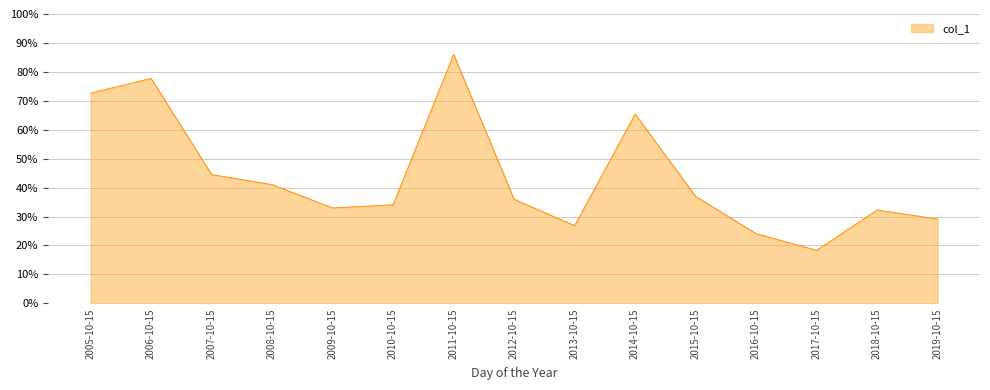

The value at 2012-10-15 is 0.3. True or false?

False